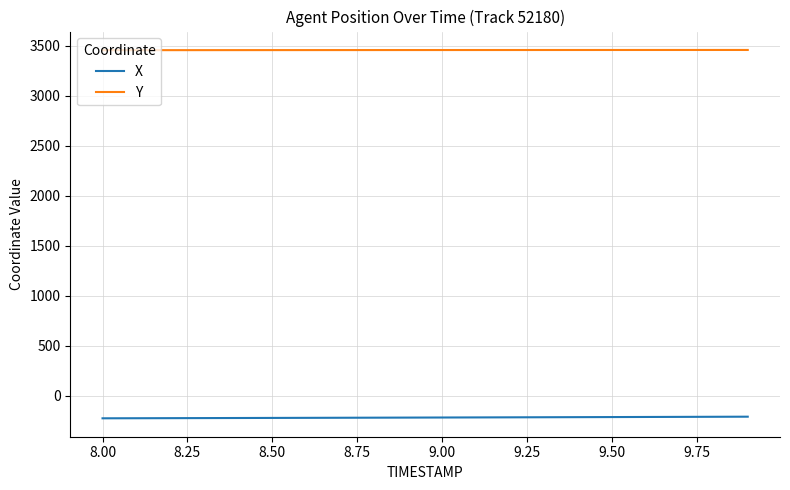

List the series in order of their overall mean, lowest first.

X, Y